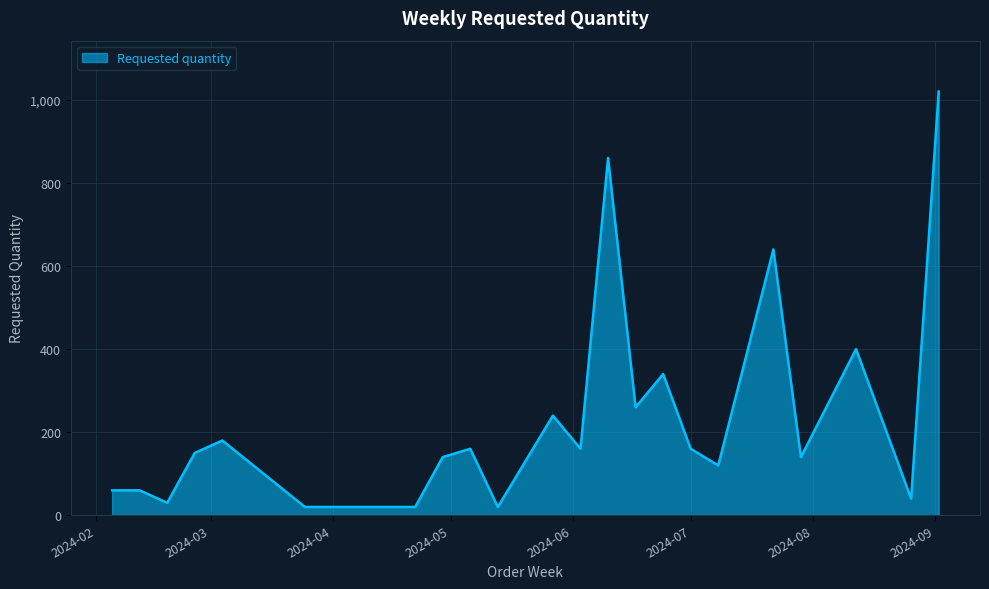

What is the difference between the maximum and minimum values?

1000